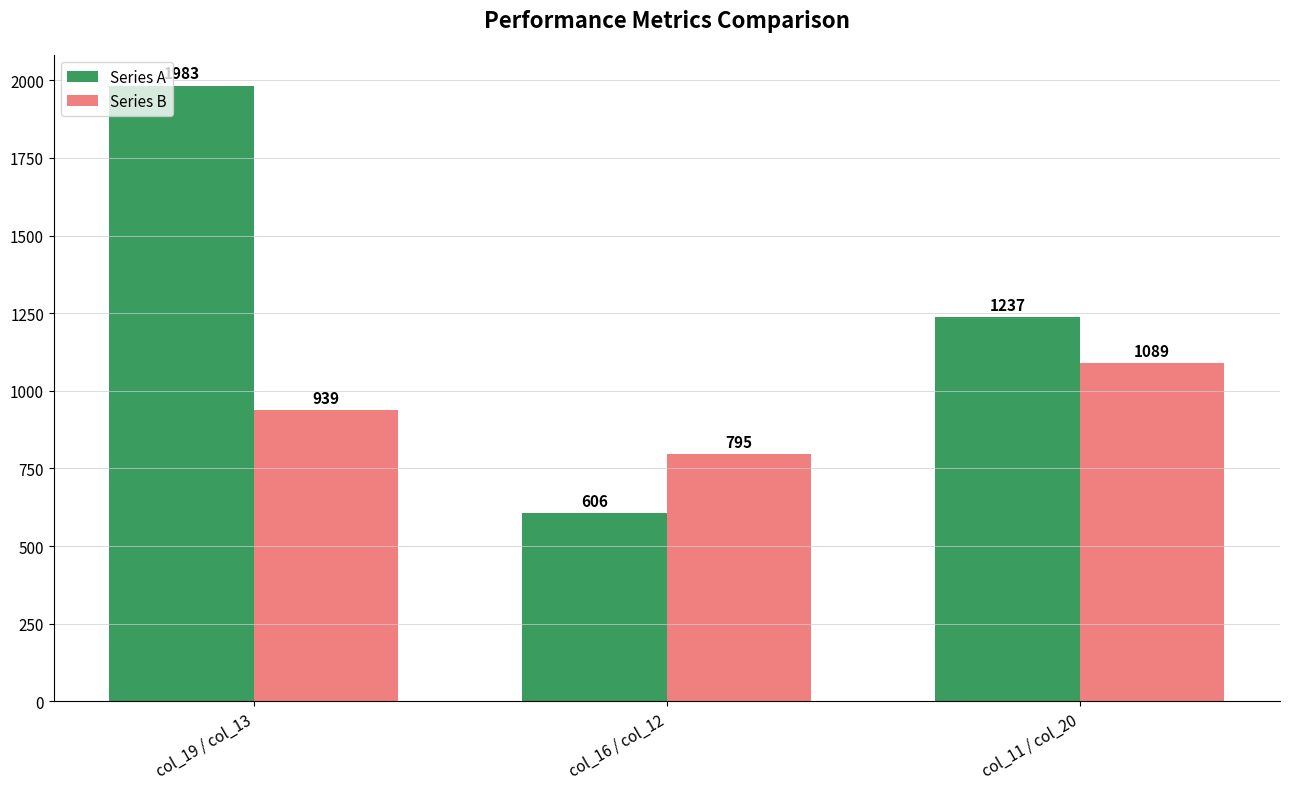

What is the value of the Series A bar at the 2nd from the left?

606